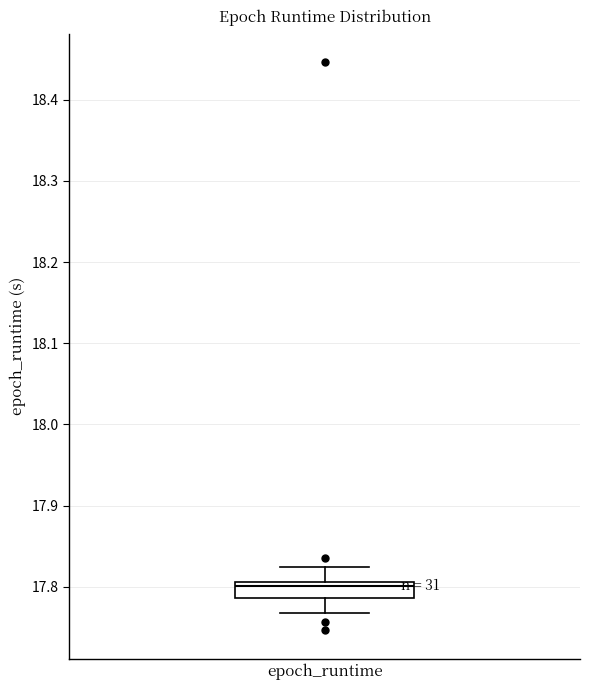

Transcribe this box plot: give where the median line is, the range the box spans, and where the two whiskers end, as read against the y-axis. The values are not printed on the chart, so give them approximately, as read against the axis.

median 17.80, box 17.79 to 17.81, whiskers 17.77 to 17.82